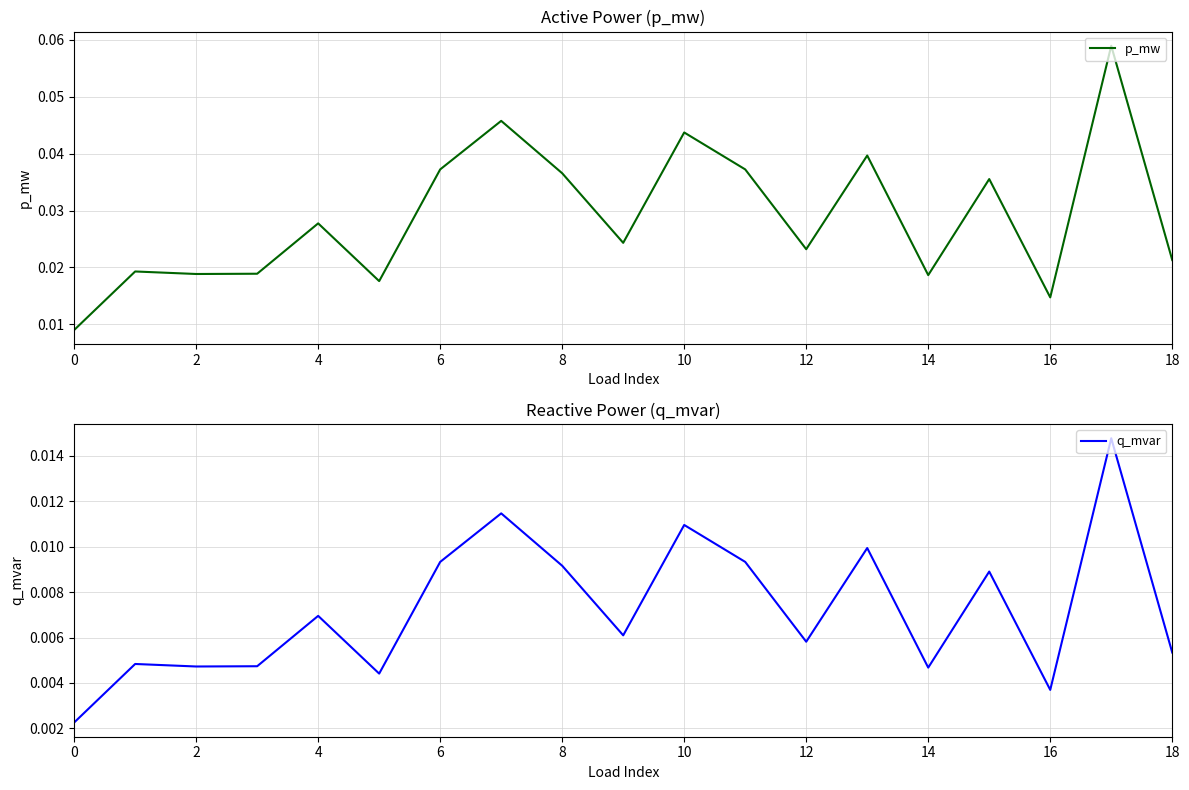

How many interior local valleys does the p_mw series have?

6